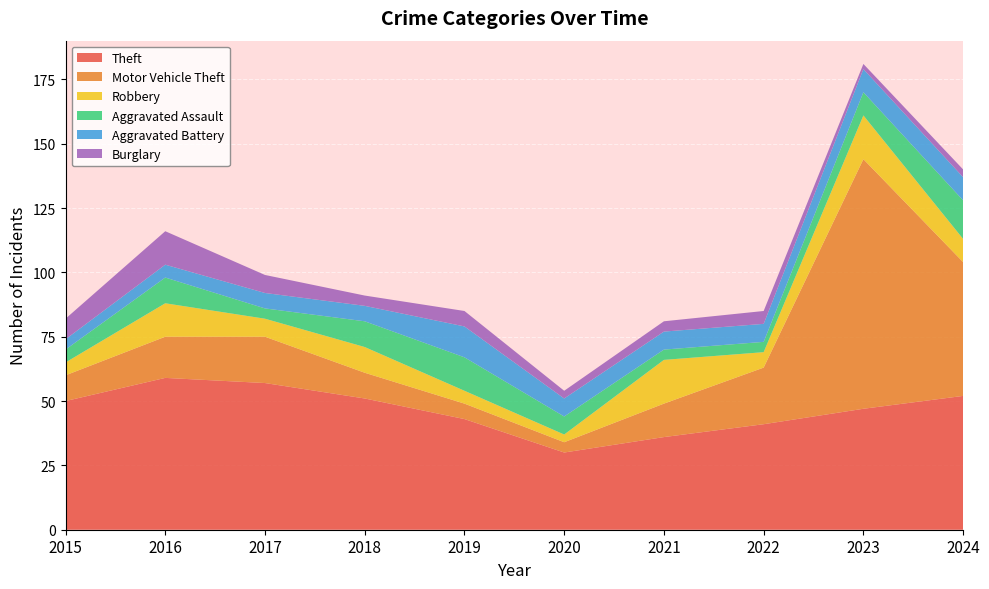

Reading right to left, list all the values displayed in this chart.

Theft: 52	47	41	36	30	43	51	57	59	50
Motor Vehicle Theft: 52	97	22	13	4	6	10	18	16	10
Robbery: 9	17	6	17	3	5	10	7	13	5
Aggravated Assault: 15	9	4	4	7	13	10	4	10	5
Aggravated Battery: 9	9	7	7	7	12	6	6	5	4
Burglary: 3	2	5	4	3	6	4	7	13	8